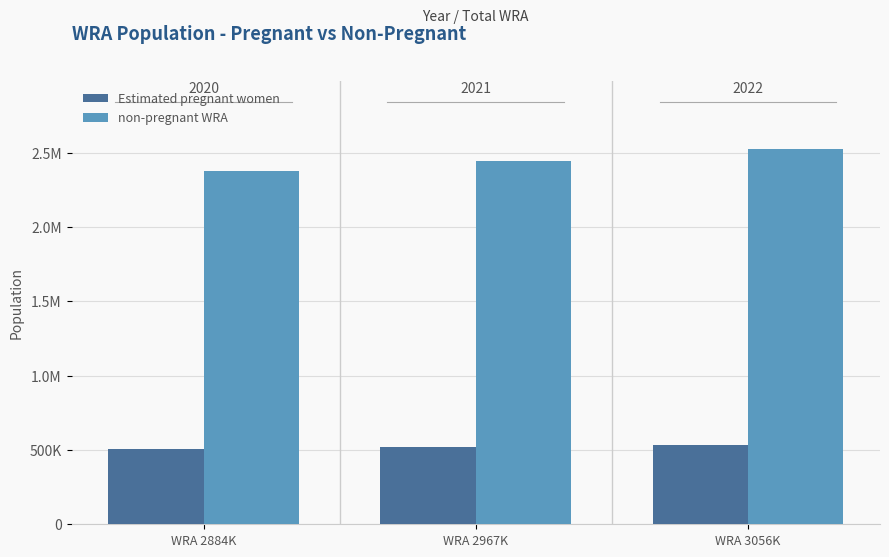

What are all the series names shown in the legend?

Estimated pregnant women, non-pregnant WRA